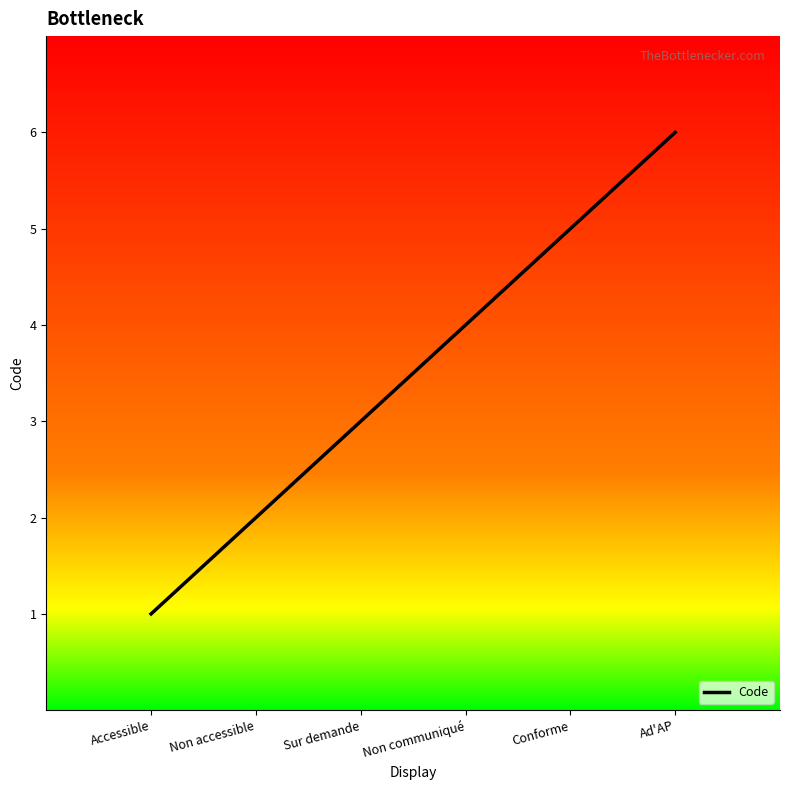

Which category has the lowest value across all series?

Accessible